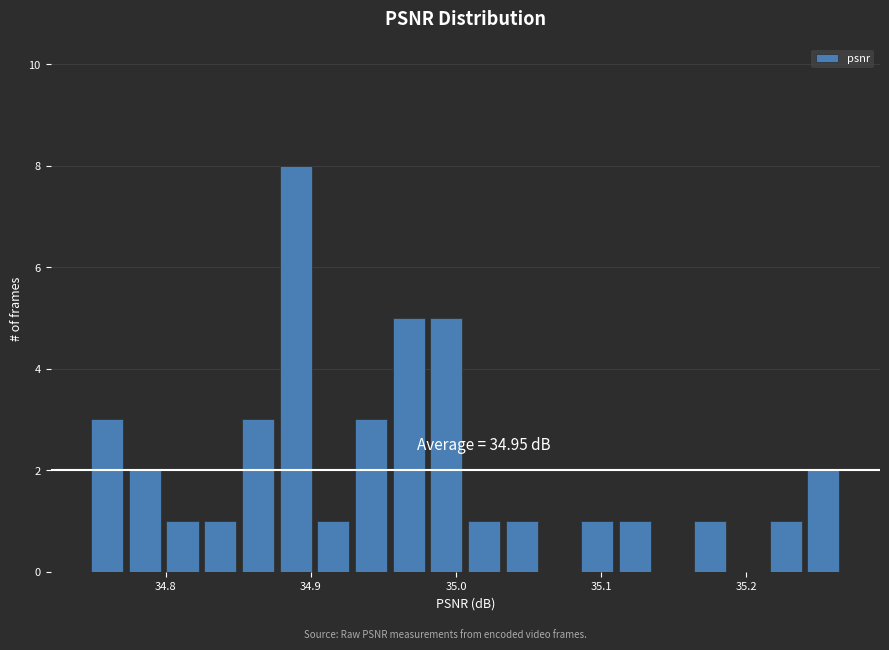

Around what value on the x-axis is the tallest bar? Give the approximate position of its centre, as read against the axis.

34.89